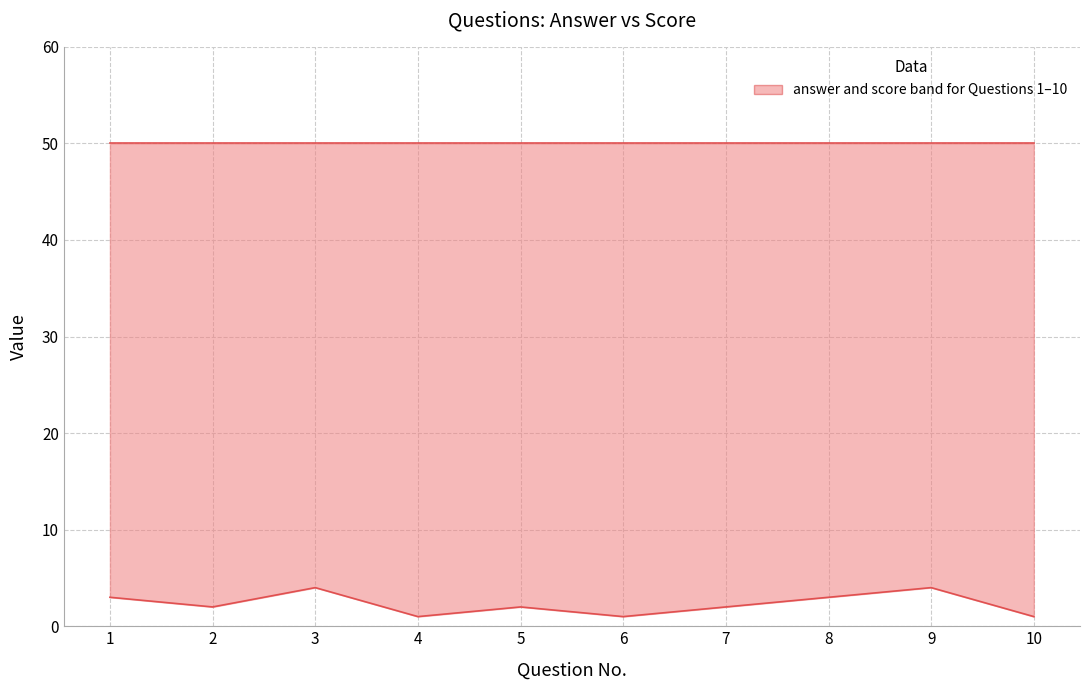

At 5, list the series in order from smallest to largest.

answer, score